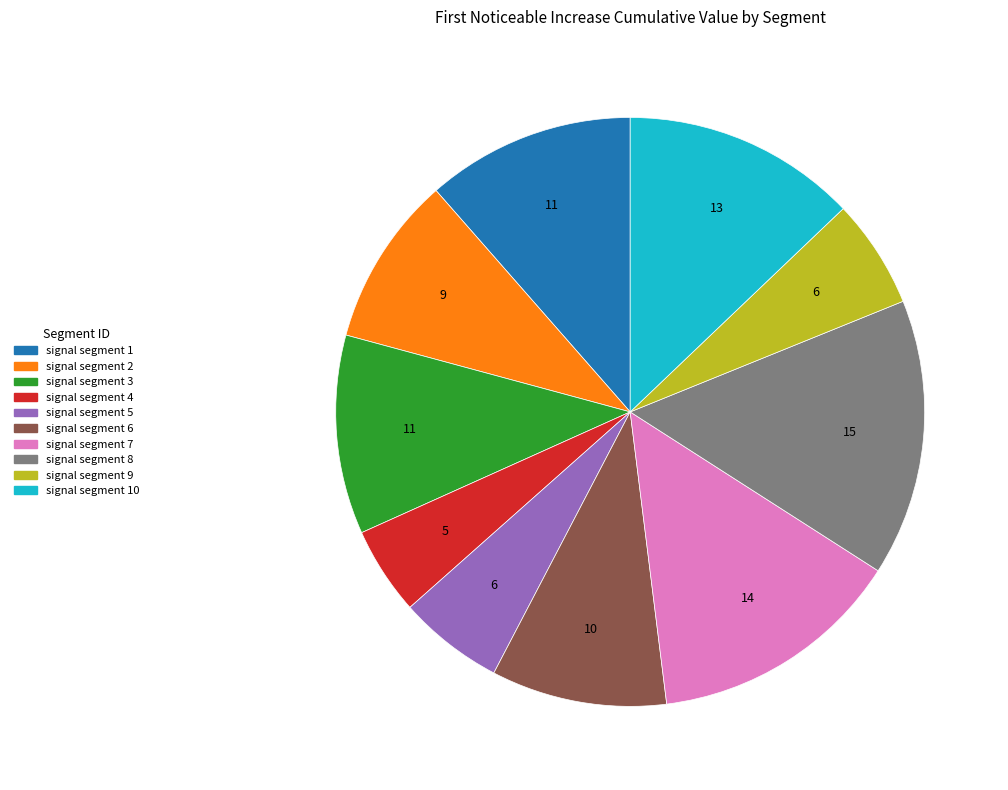

Is there any slice that represents more than half of the pie?

No